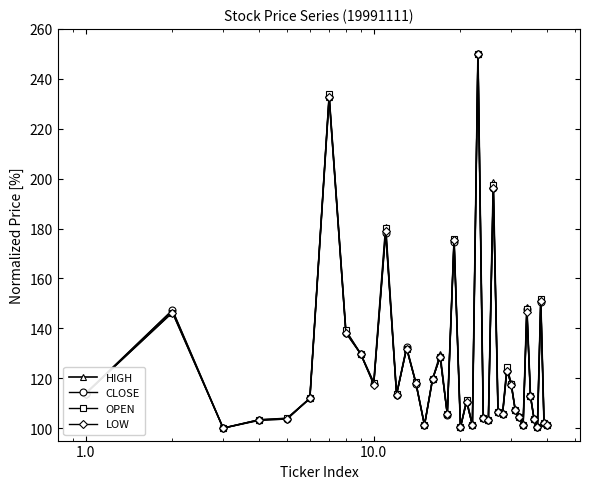

What is the value of the CLOSE point at the 1st from the left?

113.8